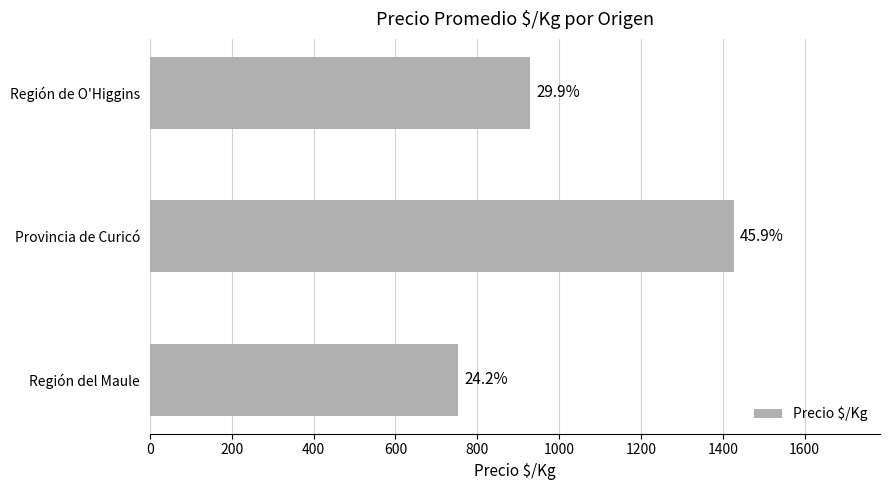

Does the chart contain any negative values?

No